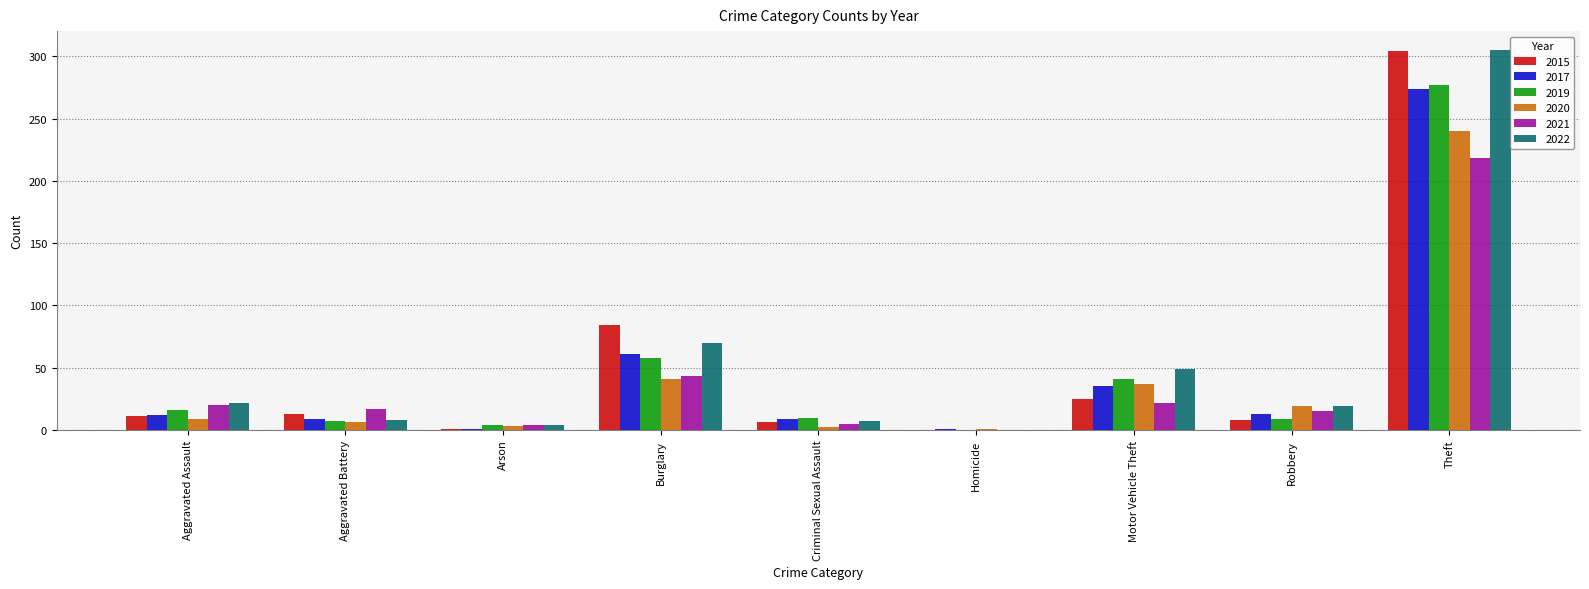

Where is 2019 nearest to the value 138?

Burglary